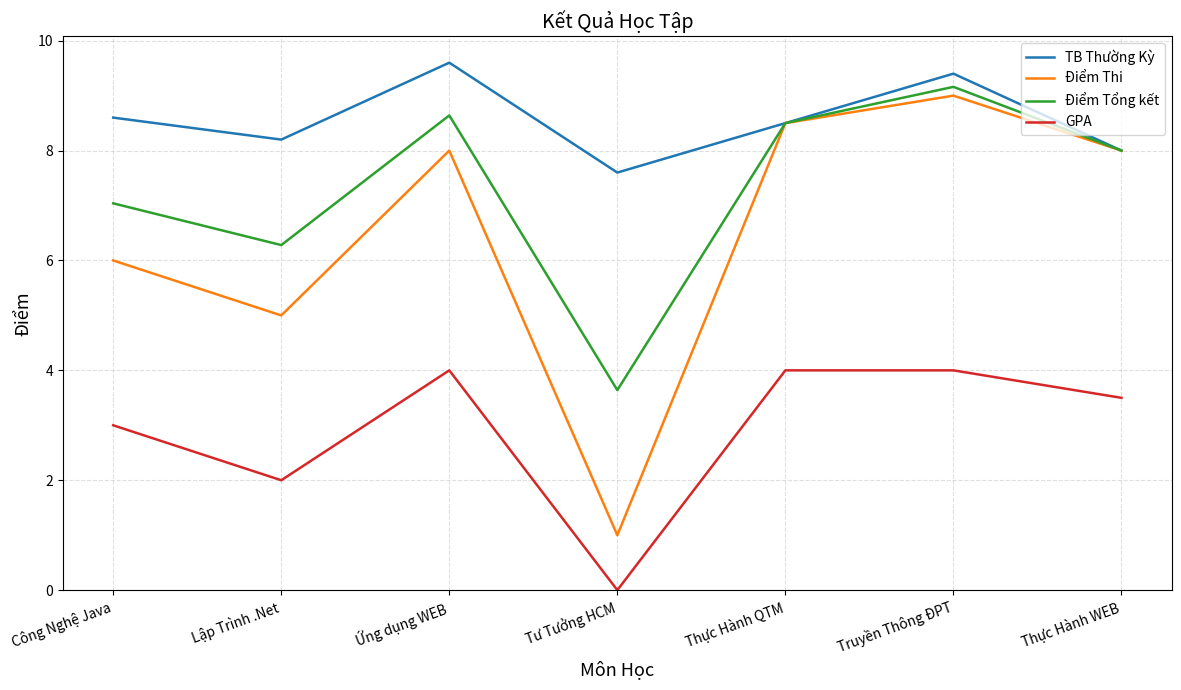

Rank the categories by Điểm Tổng kết value from lowest to highest.

Tư Tưởng HCM, Lập Trình .Net, Công Nghệ Java, Thực Hành WEB, Thực Hành QTM, Ứng dụng WEB, Truyền Thông ĐPT